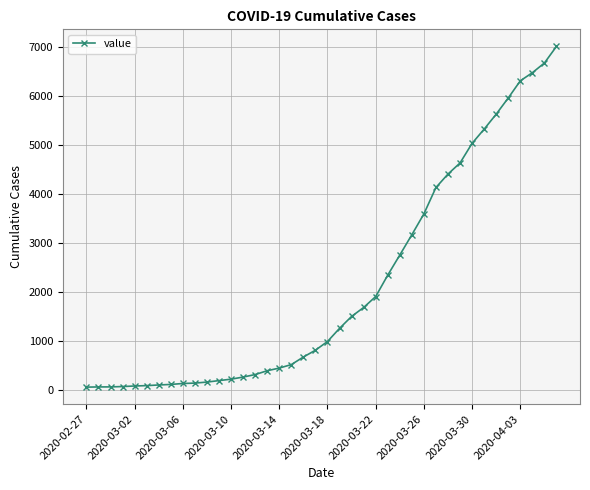

What is the average value?

2144